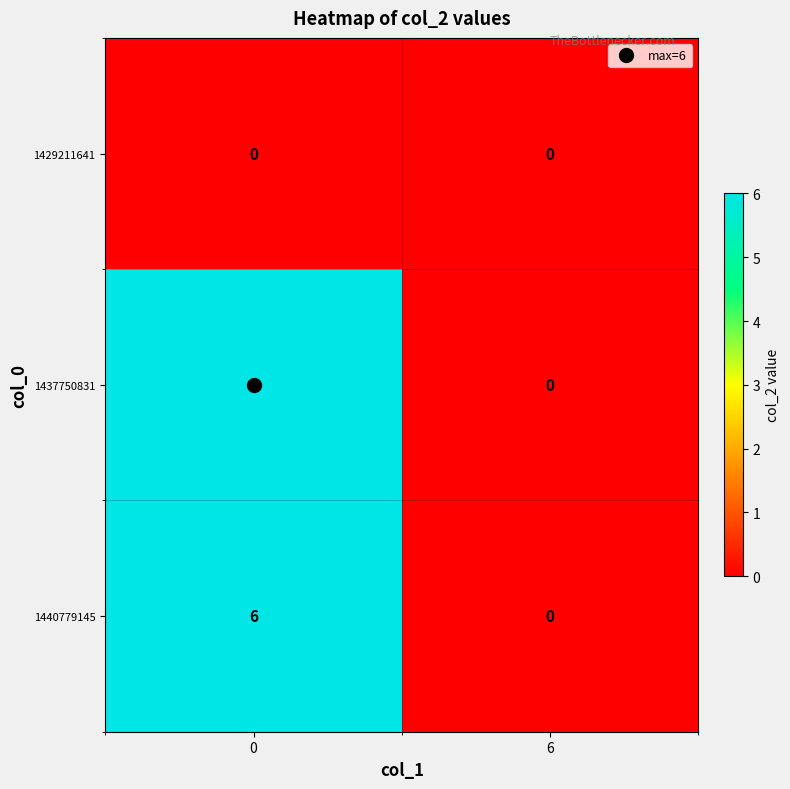

What is the total value across all series at 0?

12